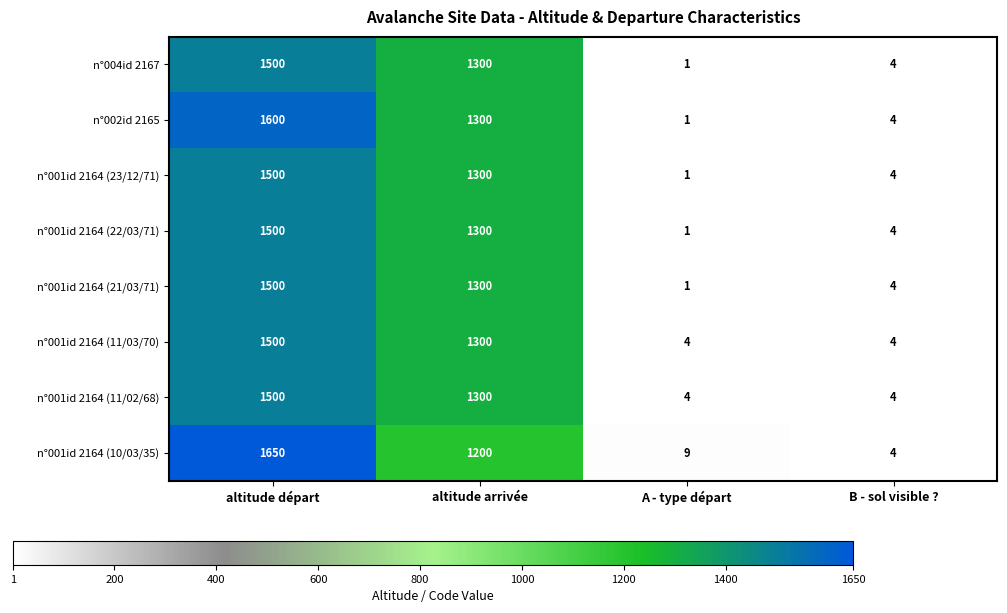

What is the spread (max minus min) of values at A - type départ?

8